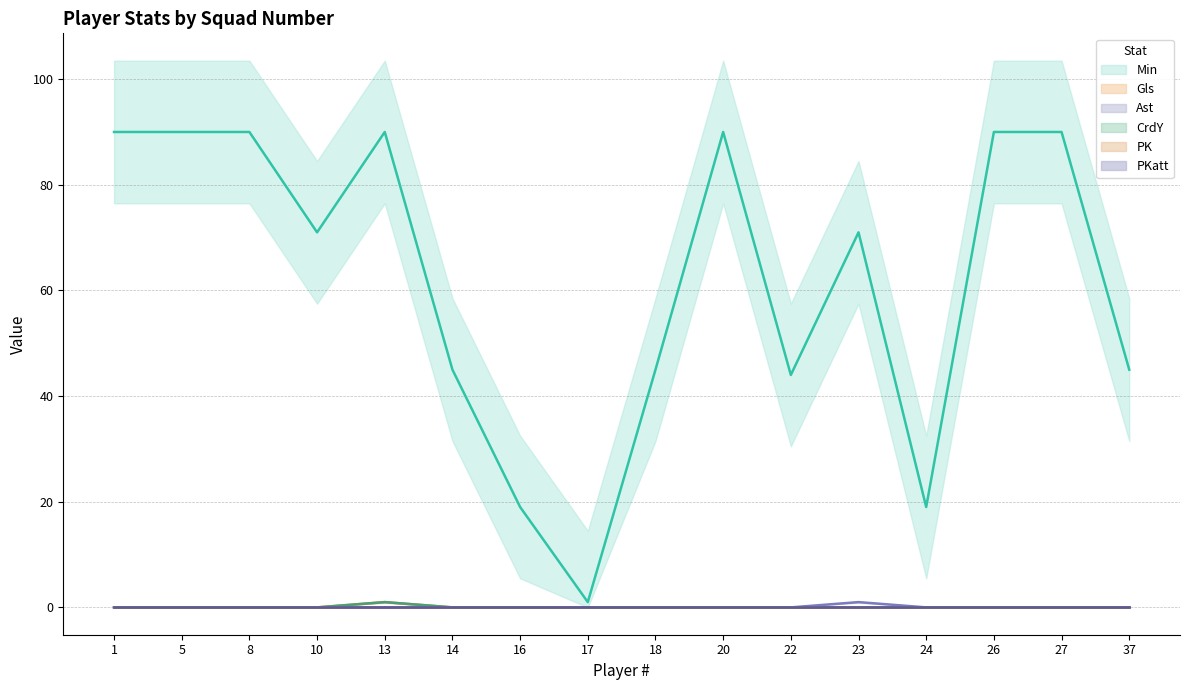

The value of CrdY at 37 is 0. True or false?

True